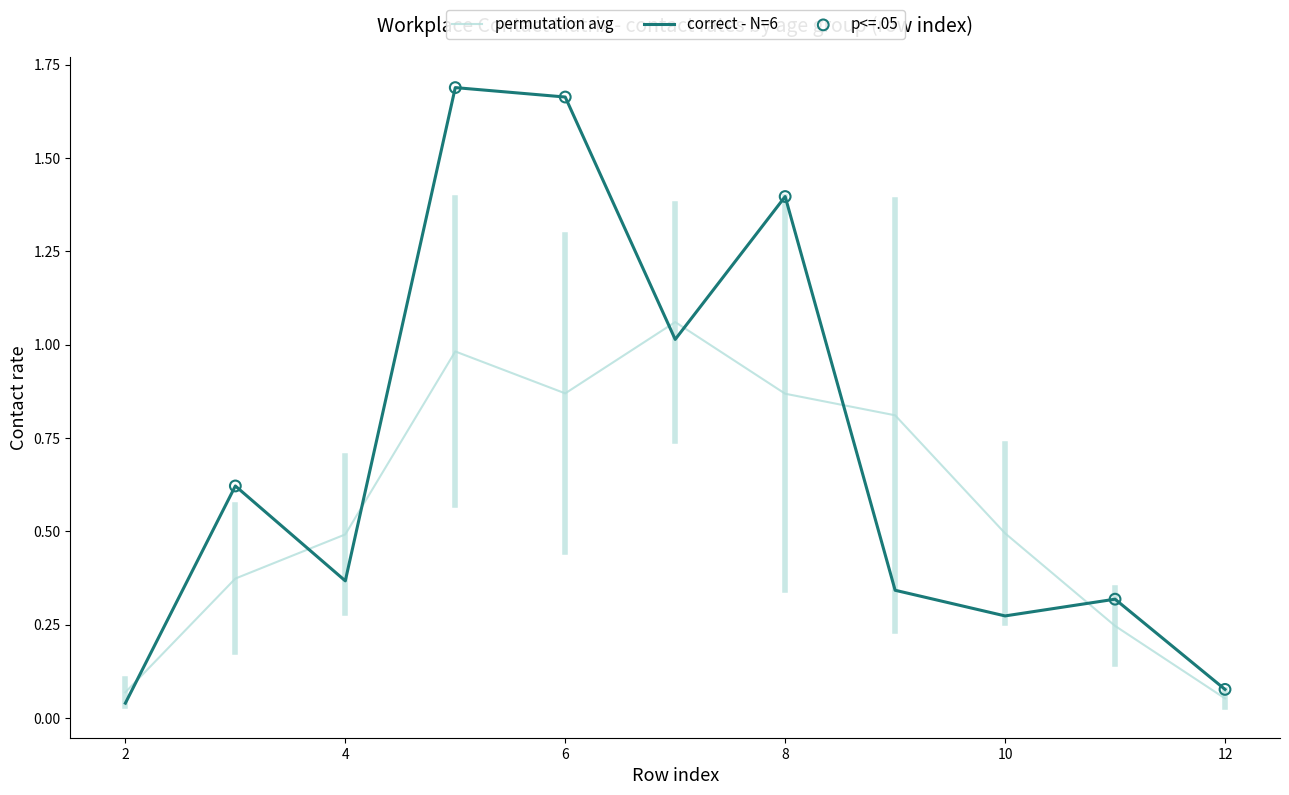

Which series has the widest spread of values?

correct - N=6